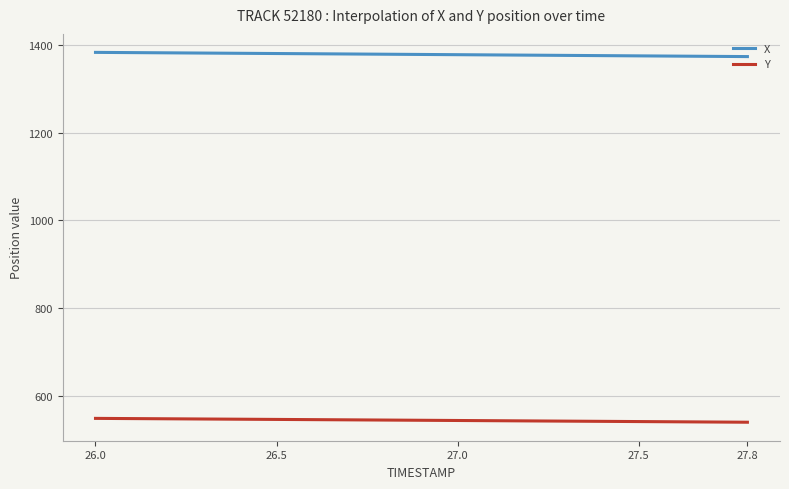

How many series are shown in this chart?

2